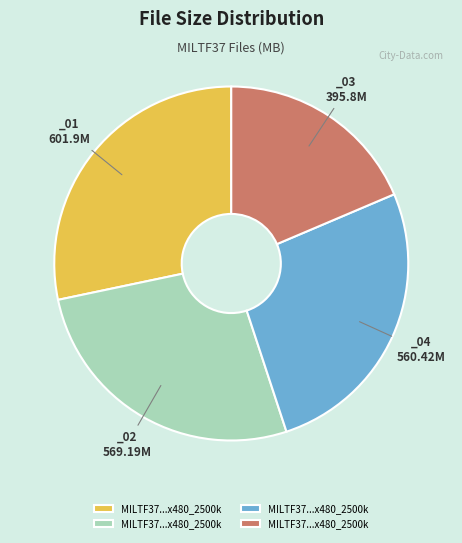

Does any single category account for the majority?

No